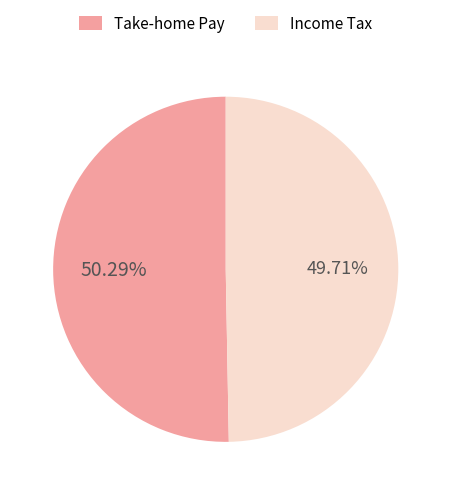

Rank the categories by value from lowest to highest.

Income Tax, Take-home Pay